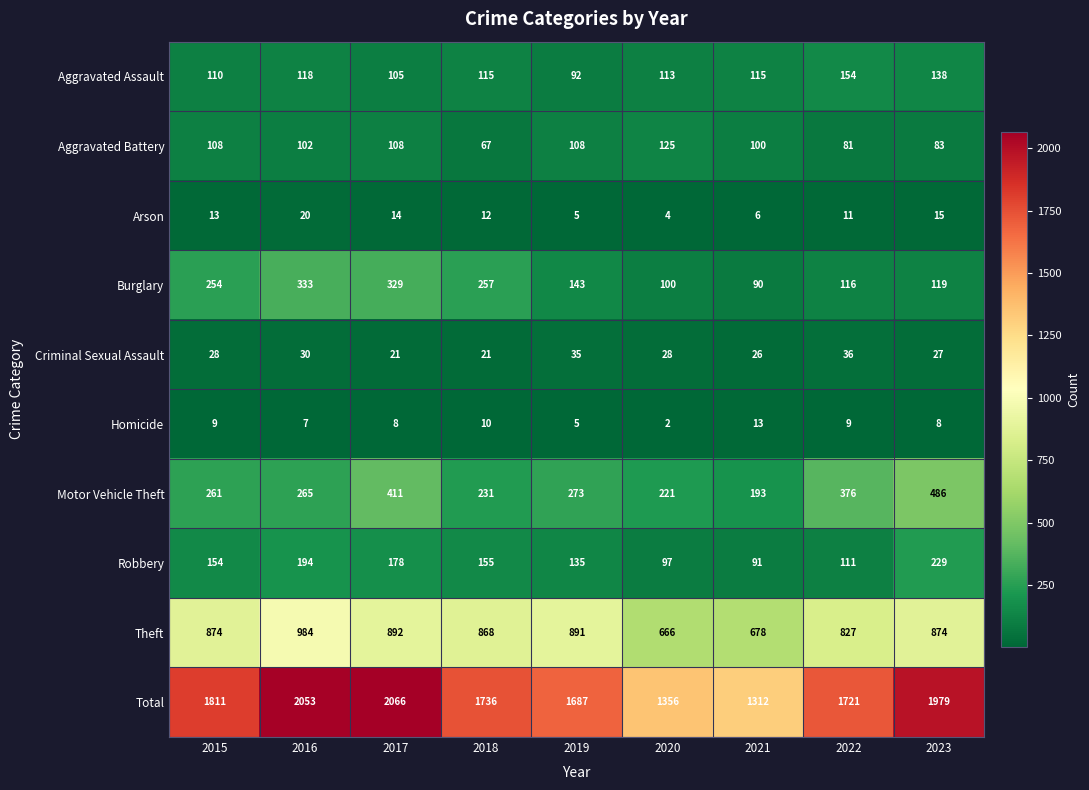

What is the difference between the second highest and second lowest values in the Total series?

697